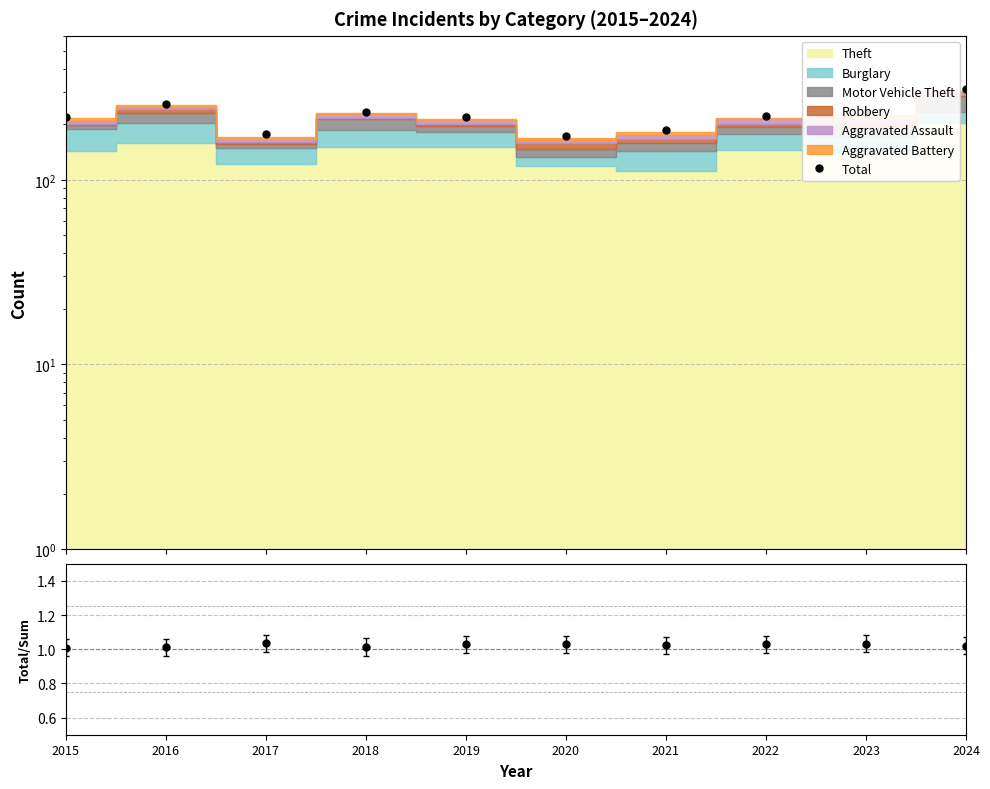

Reading left to right, transcribe all the data shown in this chart.

Total: 218.0	256.0	176.0	233.0	219.0	173.0	185.0	222.0	230.0	310.0
Total/Sum: 1.0	1.0	1.0	1.0	1.0	1.0	1.0	1.0	1.0	1.0